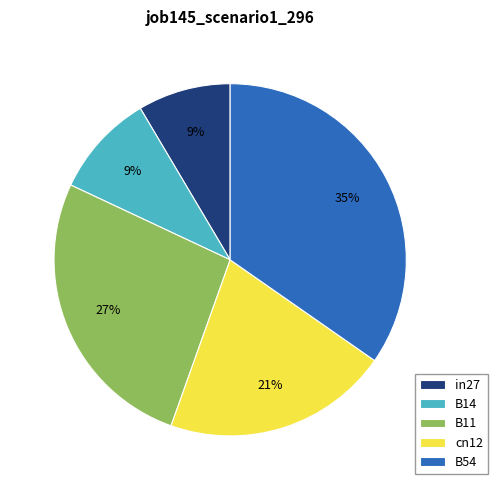

Which category has the biggest portion of the pie?

B54